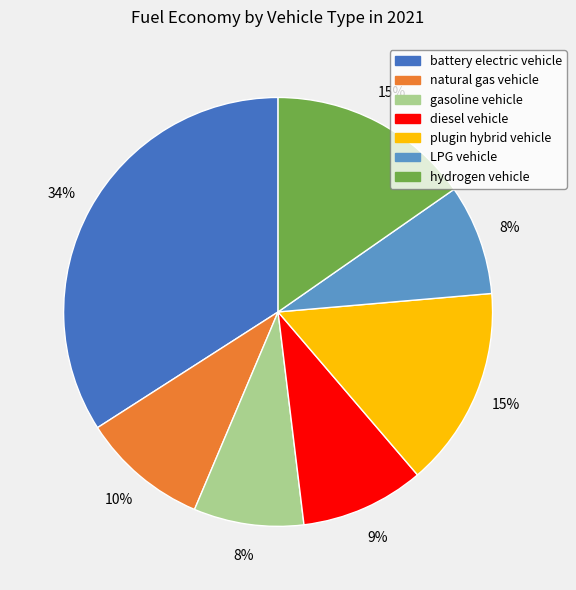

How many segments does this pie chart have?

7